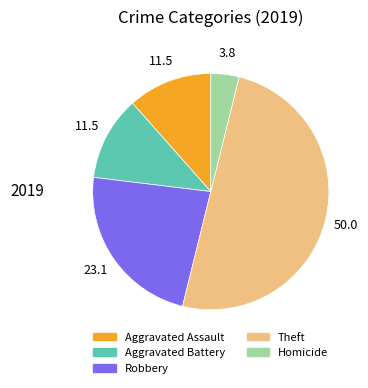

Which slice is the largest?

Theft